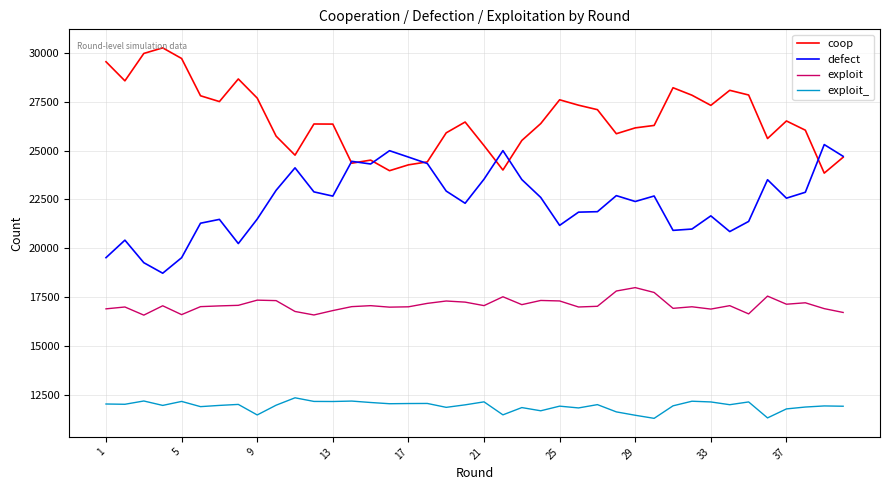

What is the maximum value shown in the chart?

30254